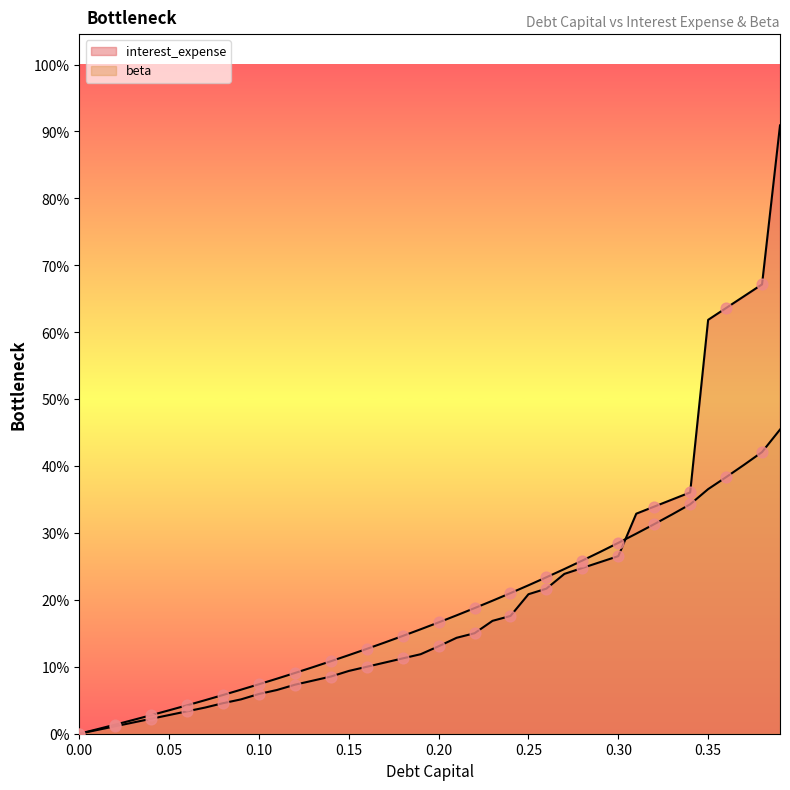

Which series has the largest total across all categories?

interest_expense